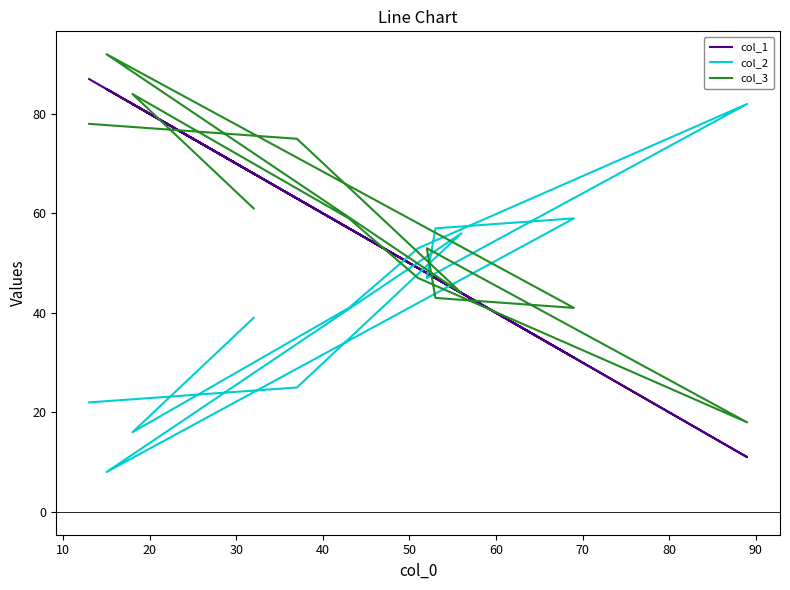

Reading left to right, what are all the values shown in this chart?

col_1: 87	63	44	85	31	47	48	11	49	57	82	68
col_2: 22	25	56	8	59	57	47	82	53	41	16	39
col_3: 78	75	44	92	41	43	53	18	47	59	84	61